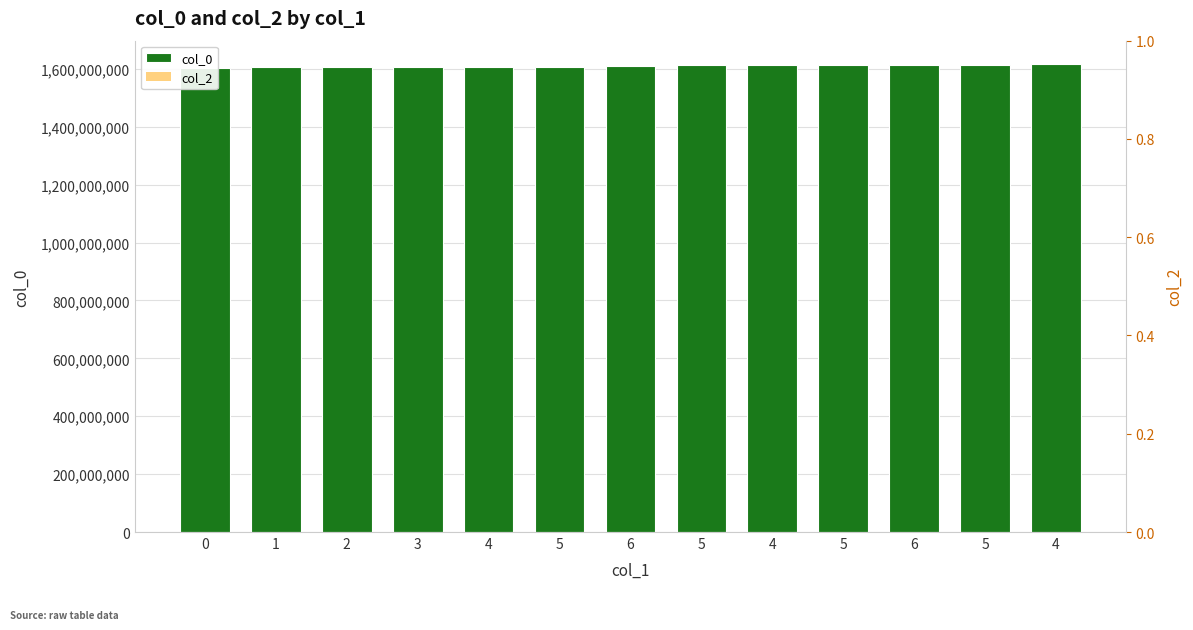

What is the value of the col_0 bar at the 5th from the left?

1607958714